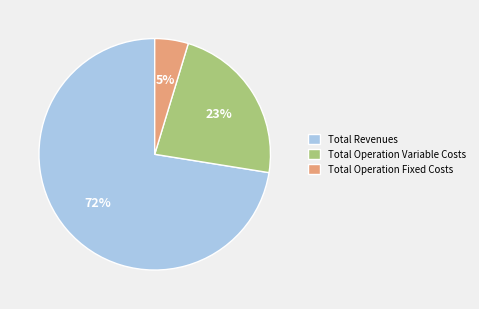

Which has a higher value, Total Operation Variable Costs or Total Operation Fixed Costs?

Total Operation Variable Costs